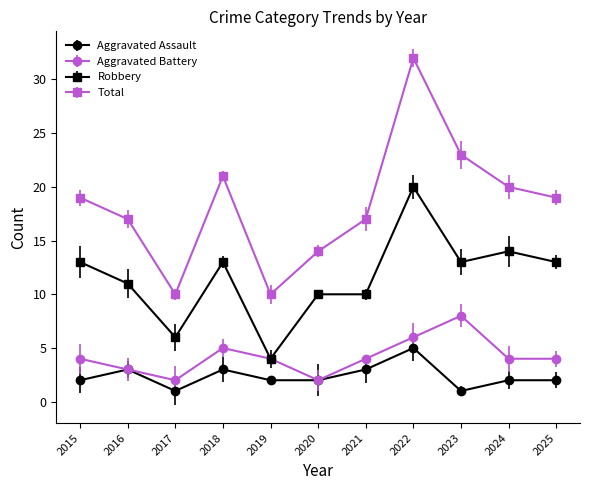

At 2023, list the series in order from largest to smallest.

Total, Robbery, Aggravated Battery, Aggravated Assault